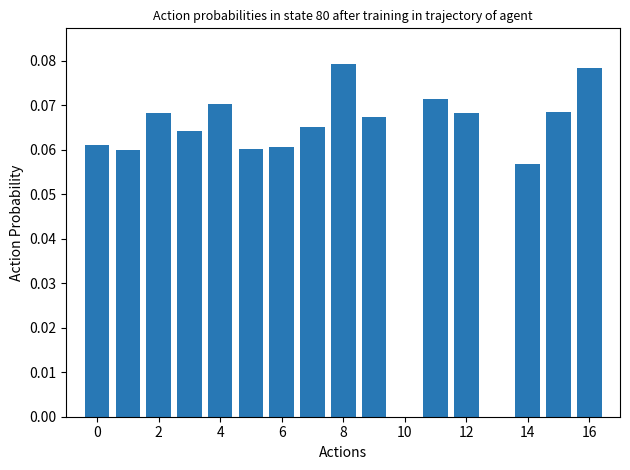

What is the sum of all values?

1.0